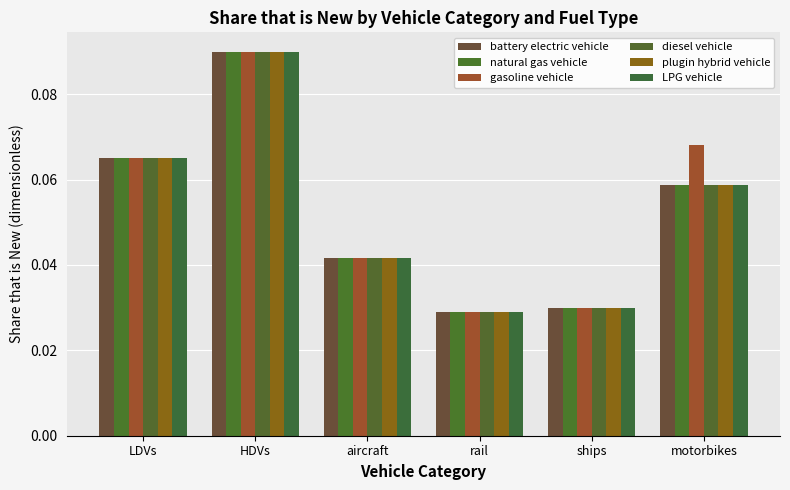

Count the number of categories in the chart.

6